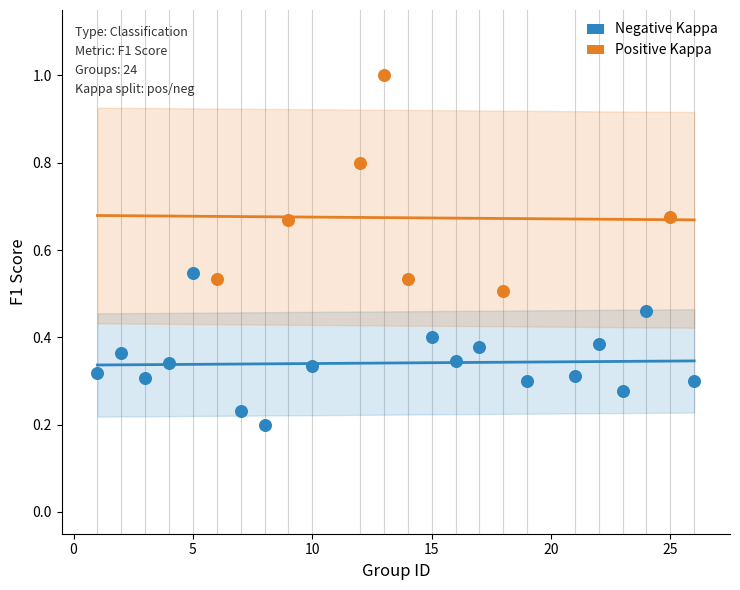

Which series reaches the minimum Y coordinate?

Negative Kappa